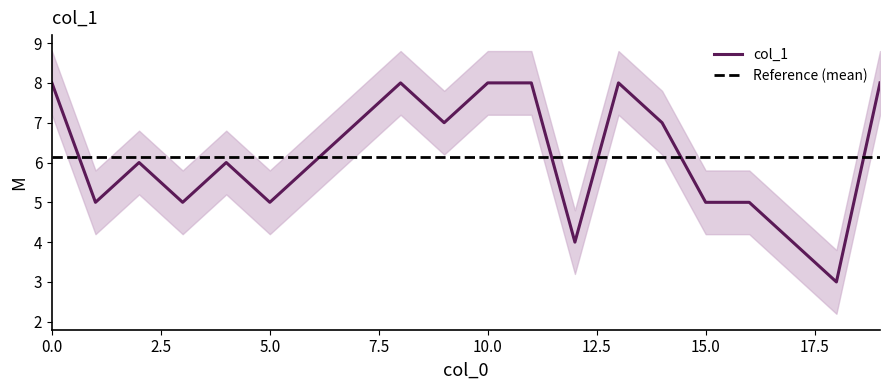

Rank the categories by value from highest to lowest.

0, 8, 10, 11, 13, 19, 7, 9, 14, 2, 4, 6, 1, 3, 5, 15, 16, 12, 17, 18